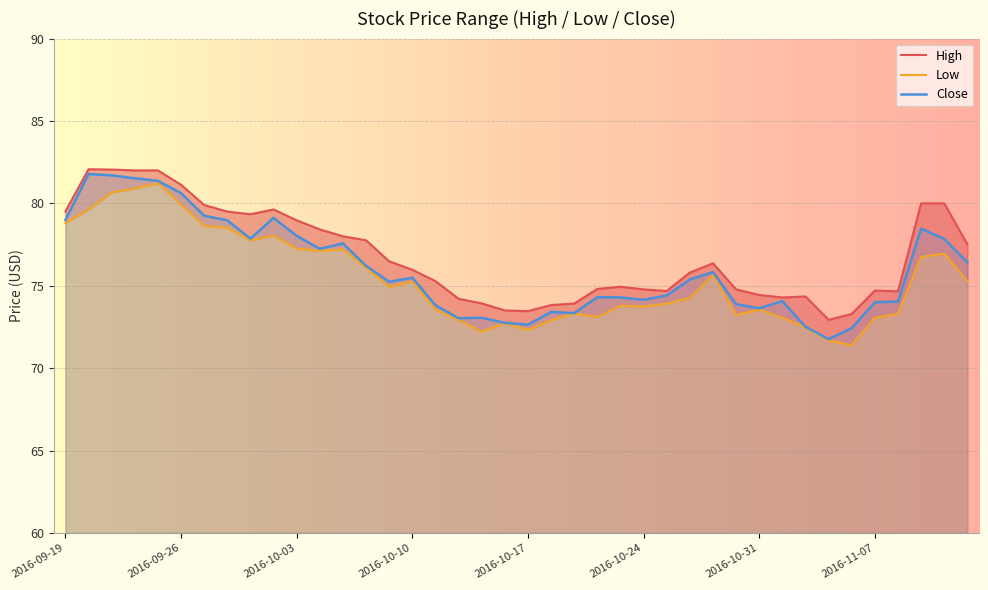

Which category has the highest value in the Low series?

2016-09-23